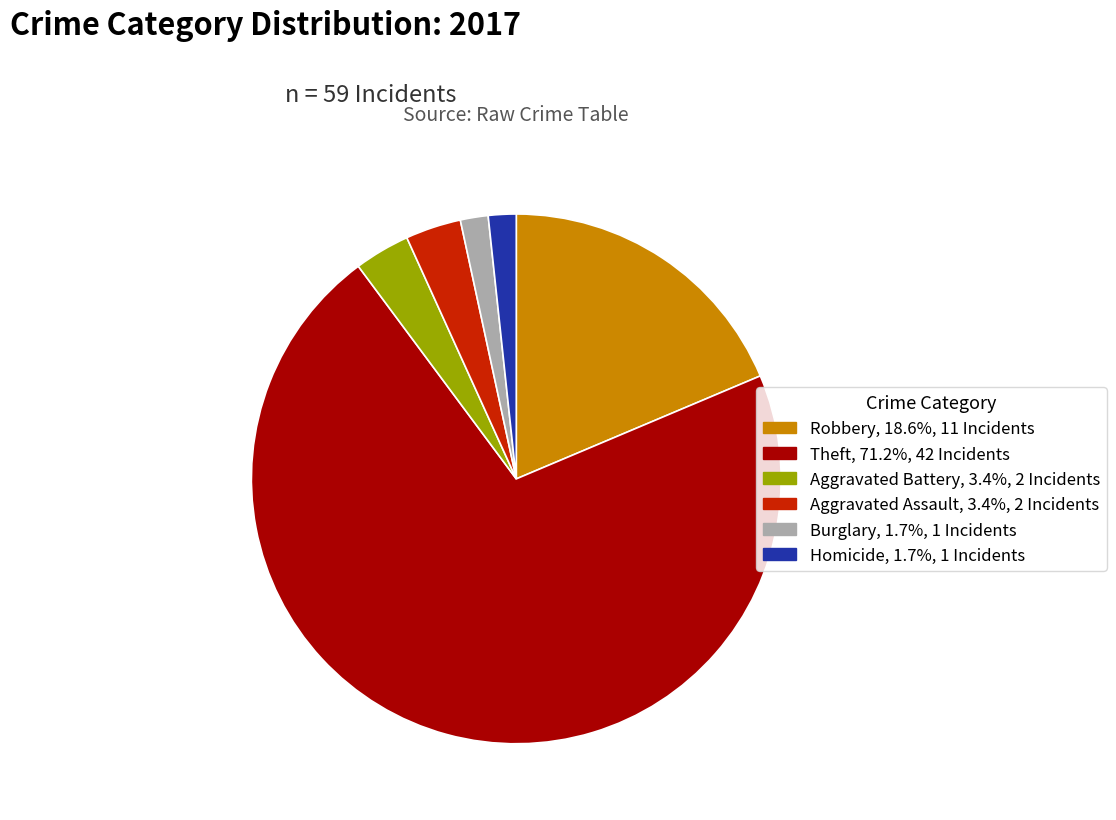

Is there a majority slice in this chart?

Yes